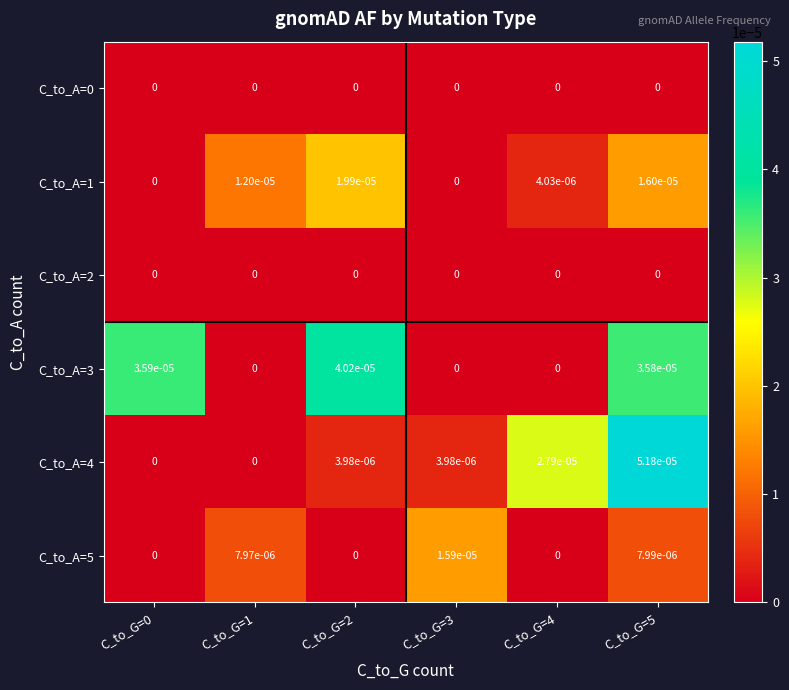

Which series changed the most between C_to_G=1 and C_to_G=3?

C_to_A=1